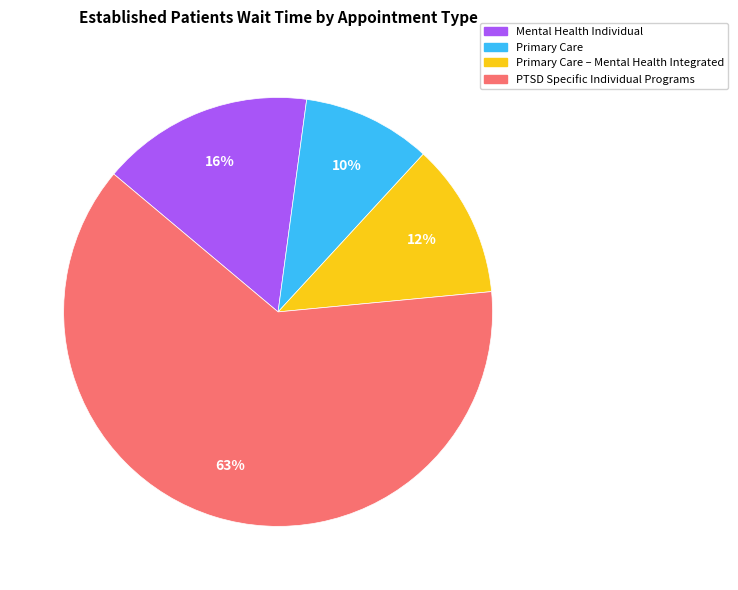

Does any single category account for the majority?

Yes